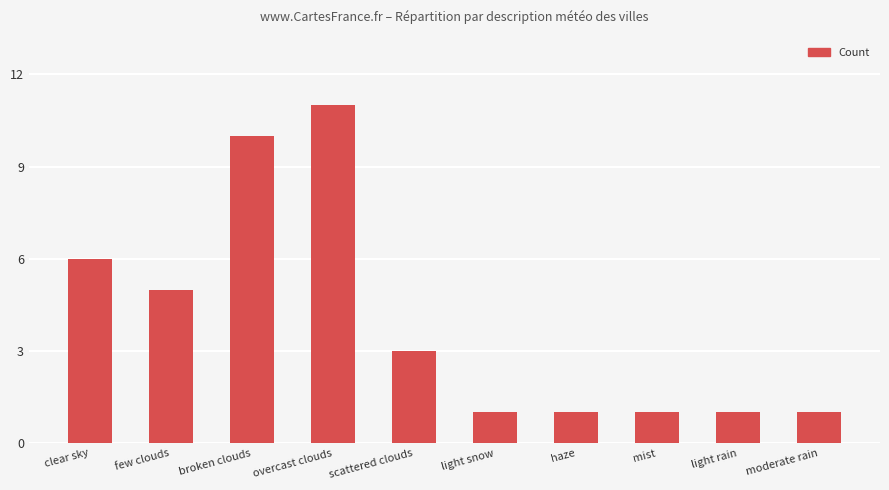

Reading right to left, what are all the values shown in this chart?

1	1	1	1	1	3	11	10	5	6